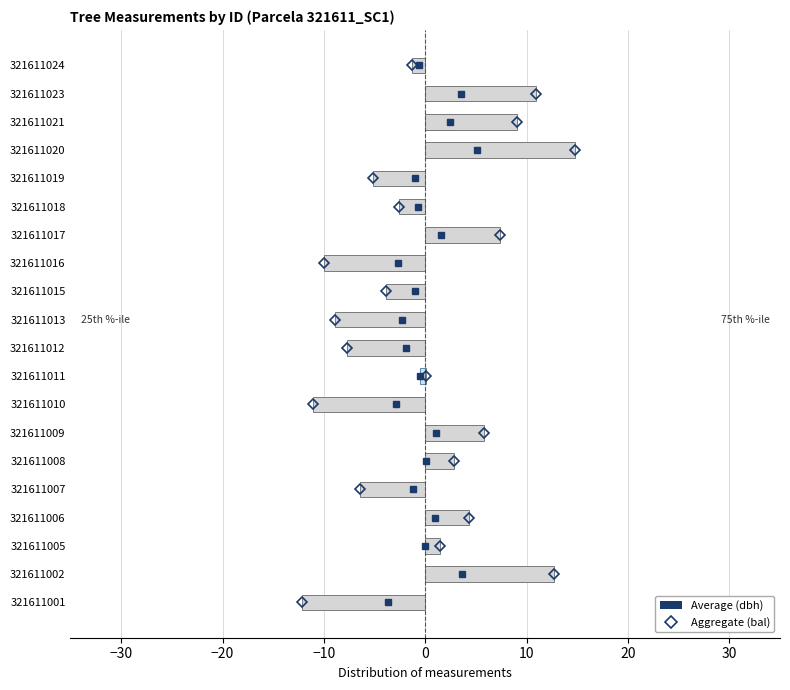

List the series in order of their peak value, highest first.

bal (centered), dbh (centered)